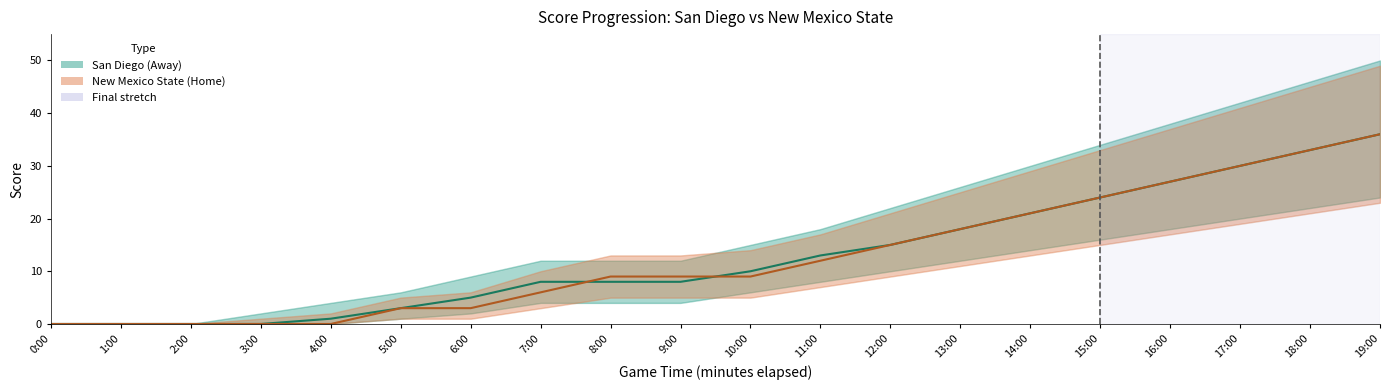

Reading right to left, list all the values displayed in this chart.

San Diego (a_score): 19:00=36	18:00=33	17:00=30	16:00=27	15:00=24	14:00=21	13:00=18	12:00=15	11:00=13	10:00=10	9:00=8	8:00=8	7:00=8	6:00=5	5:00=3	4:00=1	3:00=0	2:00=0	1:00=0	0:00=0
New Mexico State (h_score): 19:00=36	18:00=33	17:00=30	16:00=27	15:00=24	14:00=21	13:00=18	12:00=15	11:00=12	10:00=9	9:00=9	8:00=9	7:00=6	6:00=3	5:00=3	4:00=0	3:00=0	2:00=0	1:00=0	0:00=0